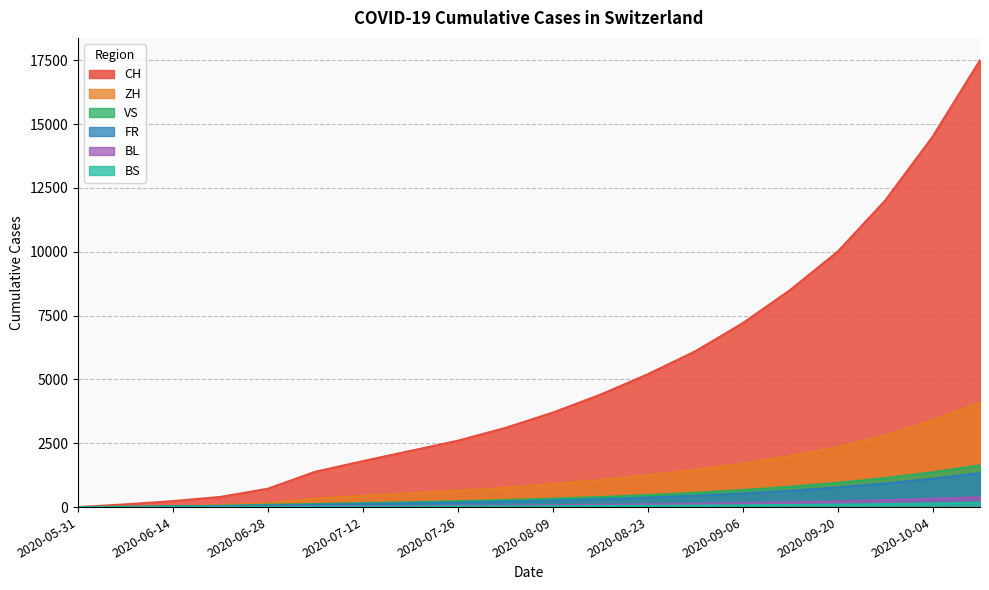

Which series has the largest total across all categories?

CH